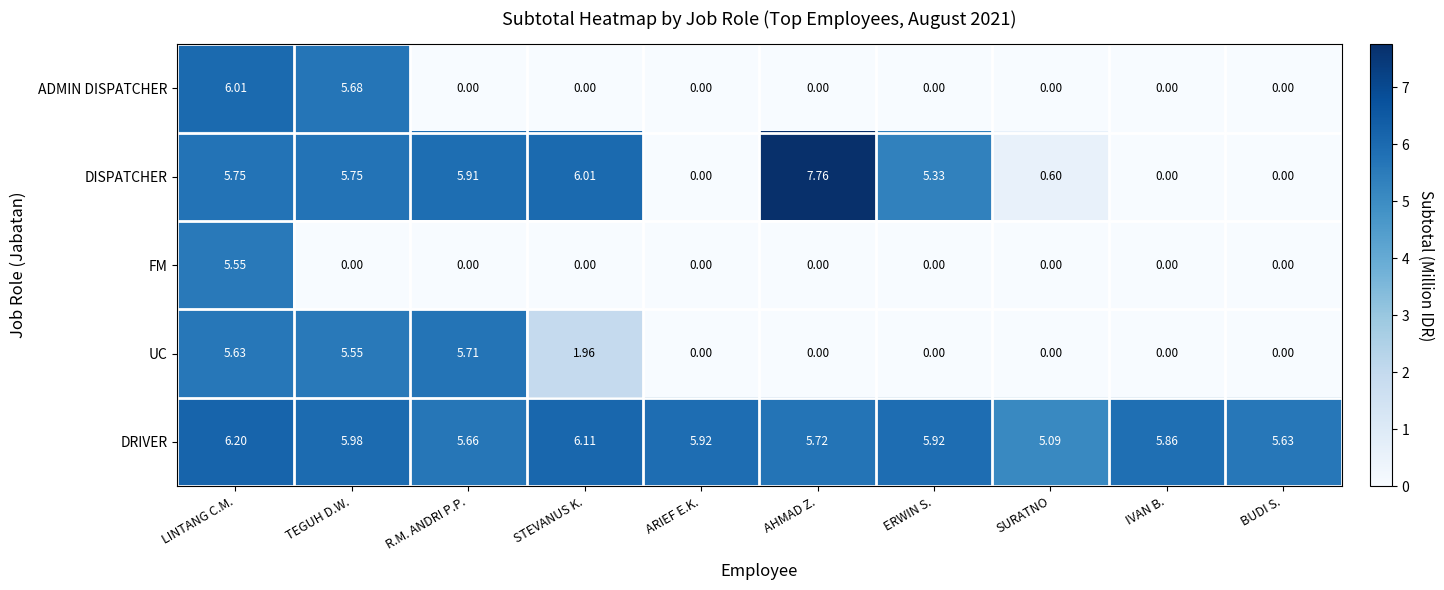

At which category does the chart reach its peak across all series?

AHMAD Z.